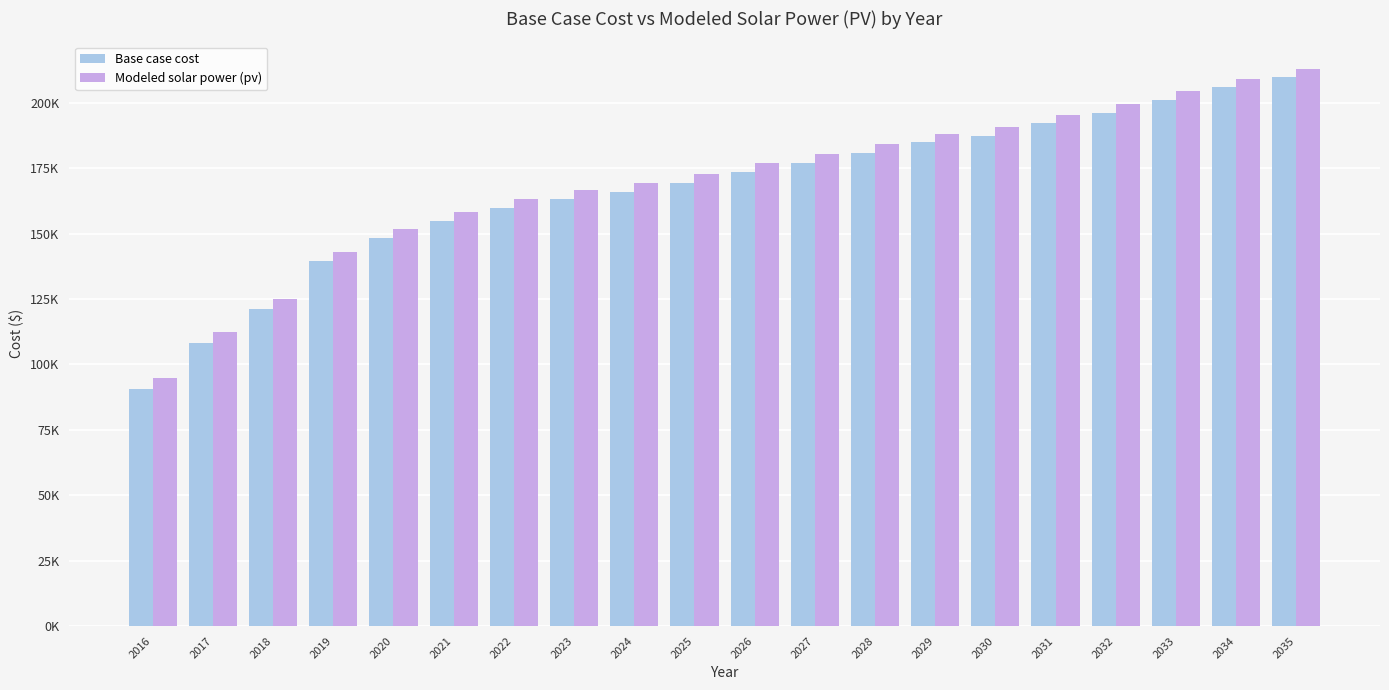

At how many categories does at least one series exceed 96256?

19